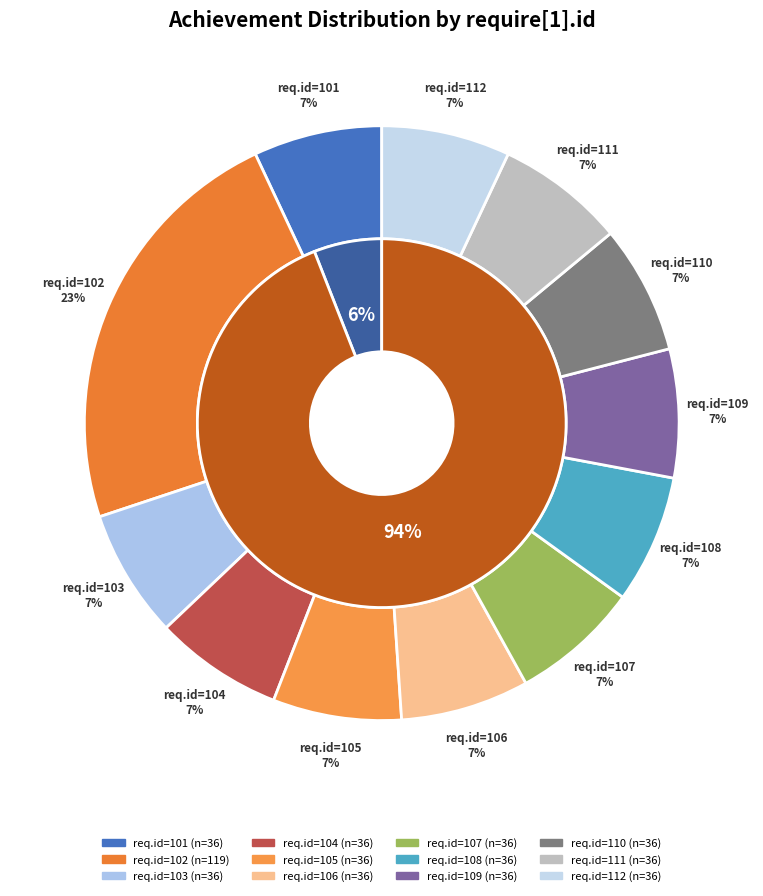

To the nearest percent, what is the combined percentage of Type 6 and Type 9?

14%